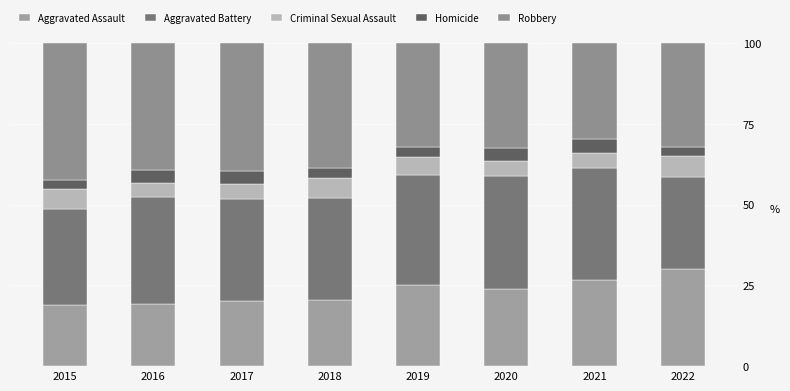

How many data points does each series have?

8